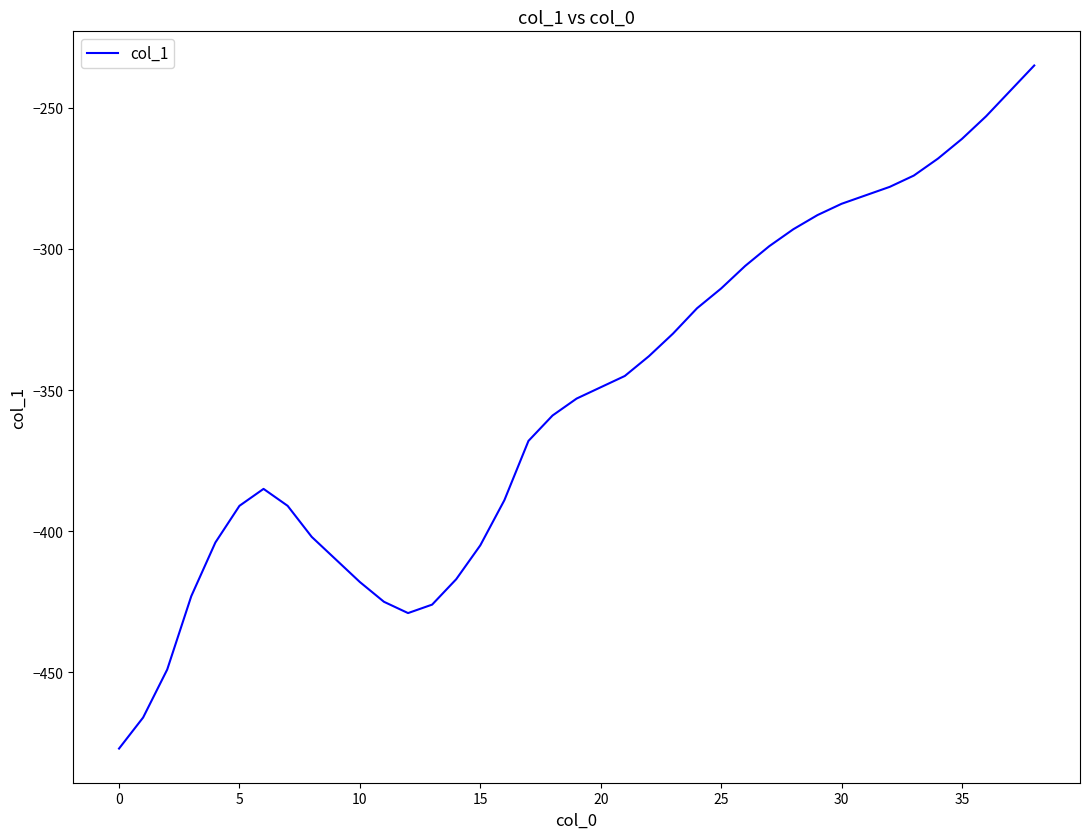

What is the difference between the maximum and minimum values?

242